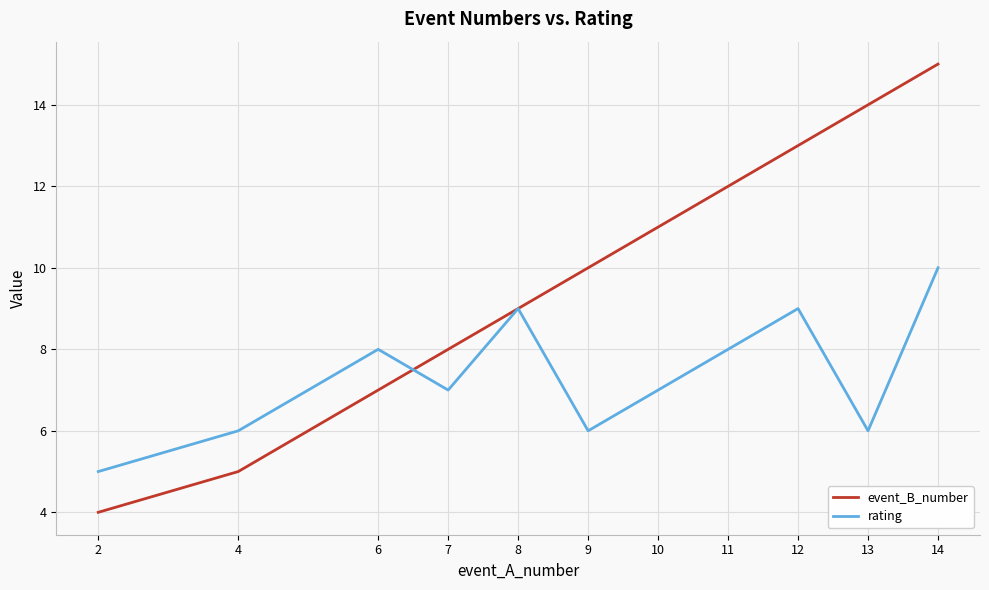

True or false: event_B_number has a value of 18 at 10.

False